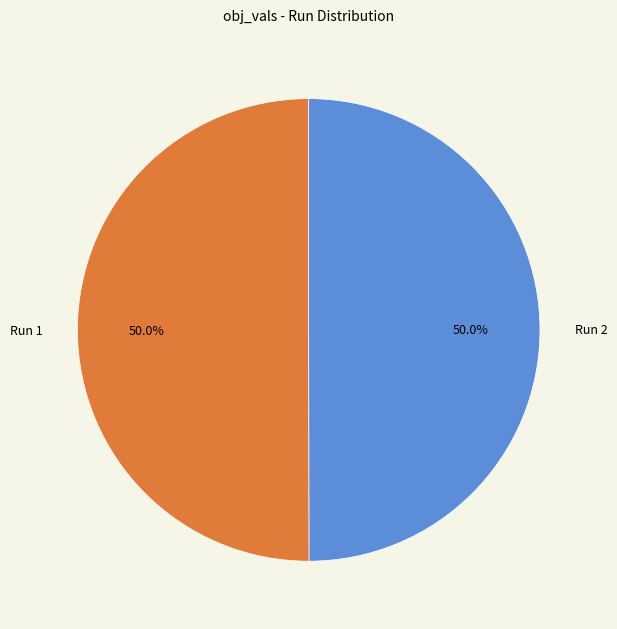

What percentage is NOT represented by Run 2?

50.0%